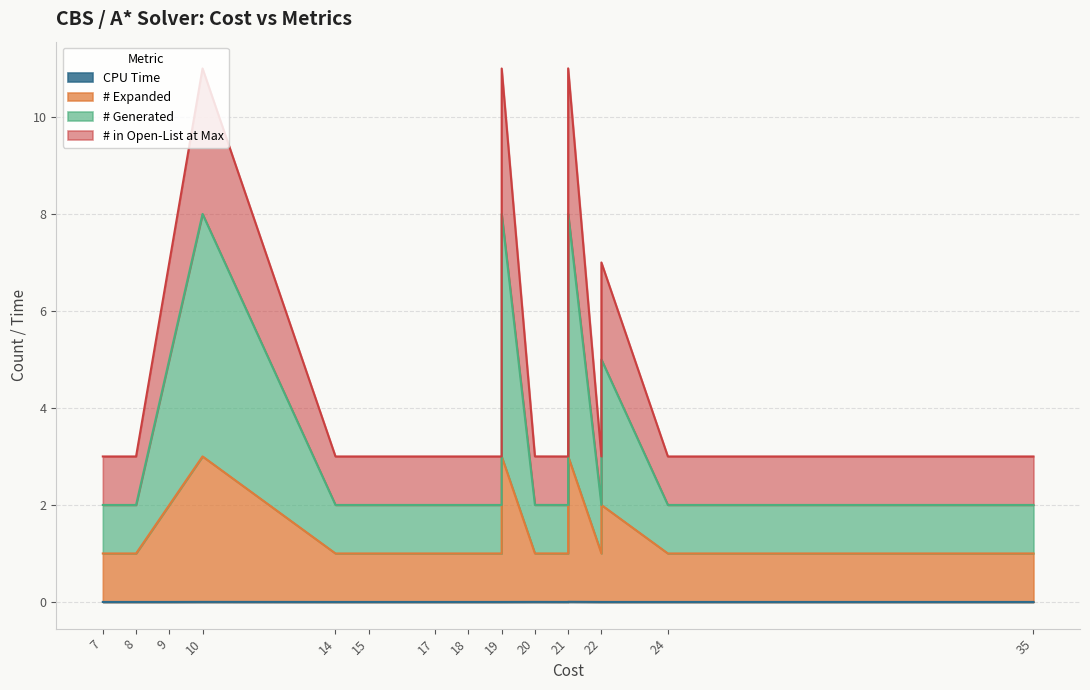

True or false: # Expanded and CPU Time cross at least once.

False